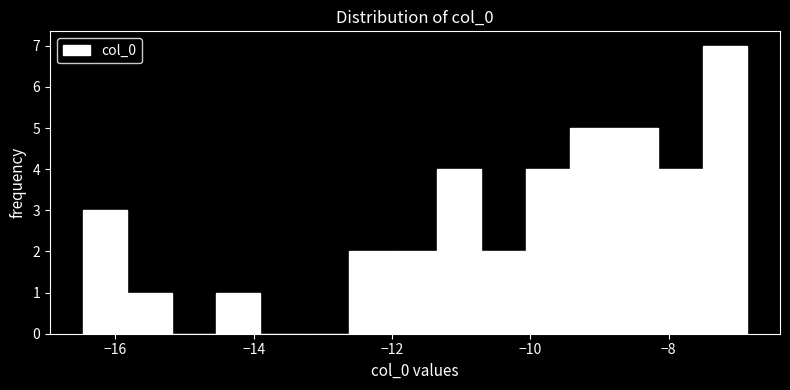

Around what value on the x-axis is the tallest bar? Give the approximate position of its centre, as read against the axis.

-7.2